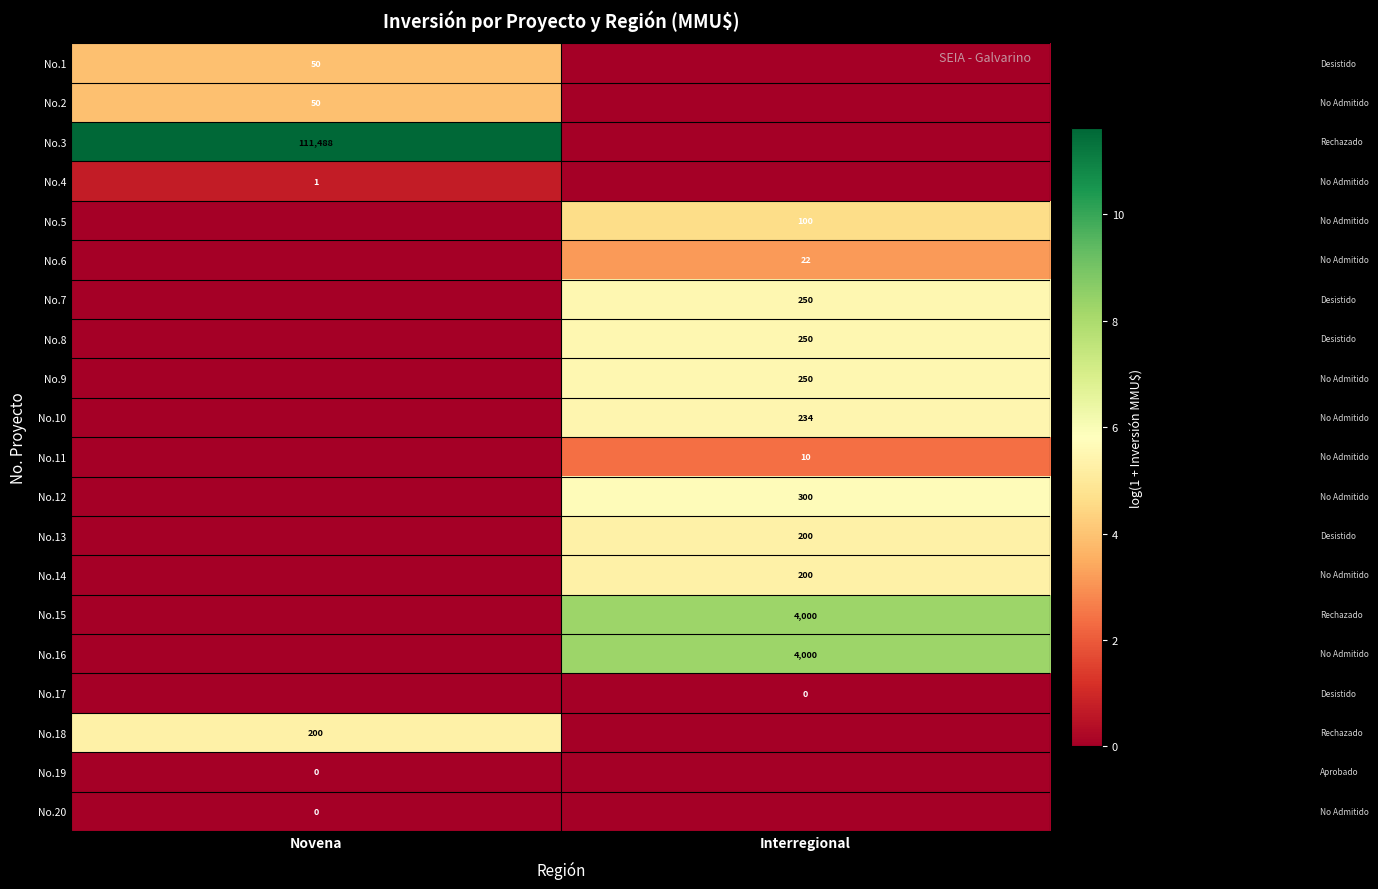

At how many categories does at least one series exceed 2?

2